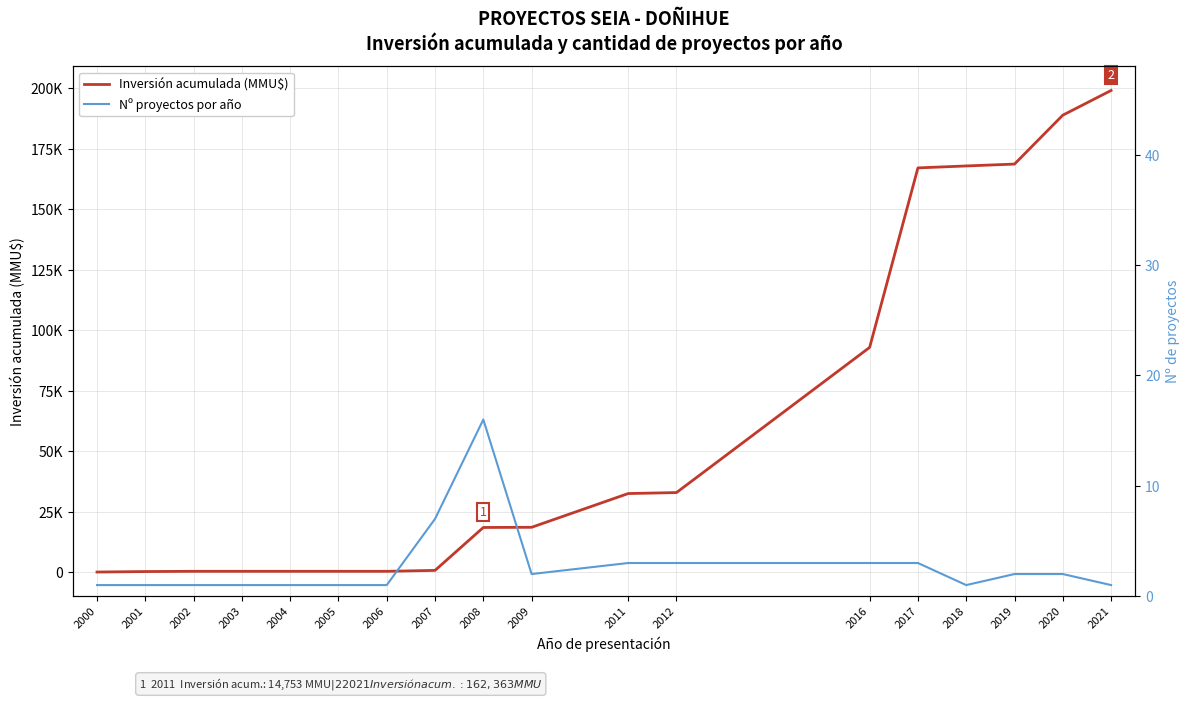

Which series has the widest spread of values?

Inversión acumulada (MMU$)